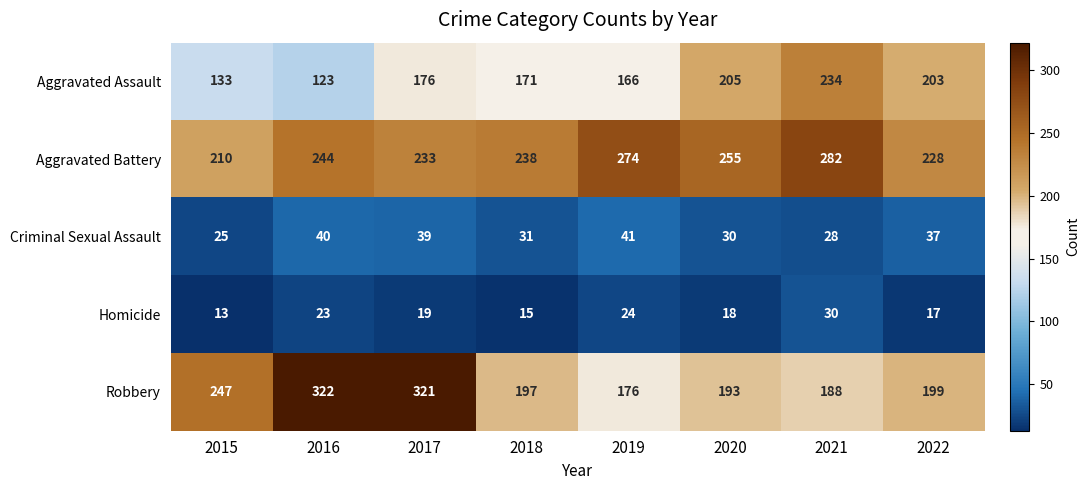

Which series has the largest total across all categories?

Aggravated Battery